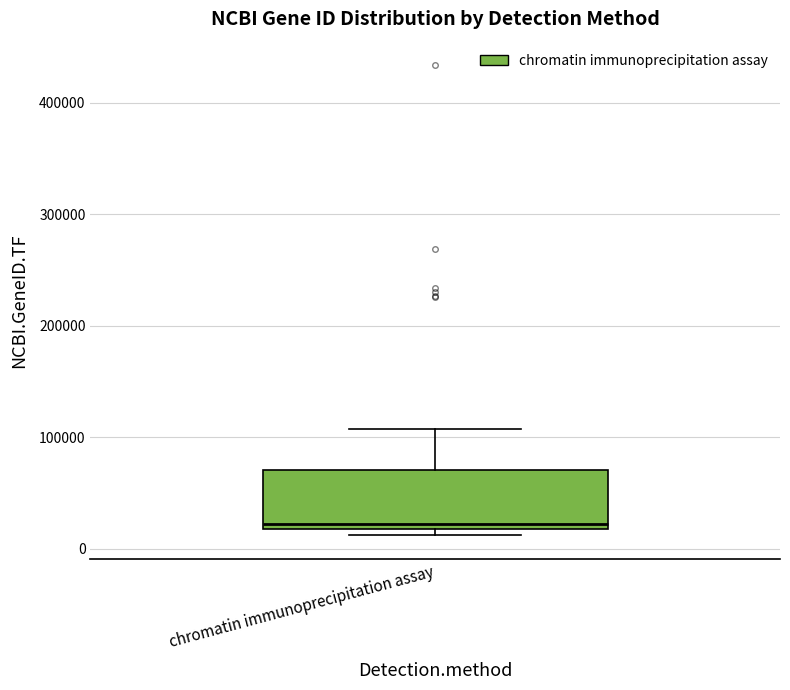

Where is the lower edge of the box for chromatin immunoprecipitation assay on the y-axis? The values are not printed on the chart, so give them approximately, as read against the axis.

20000